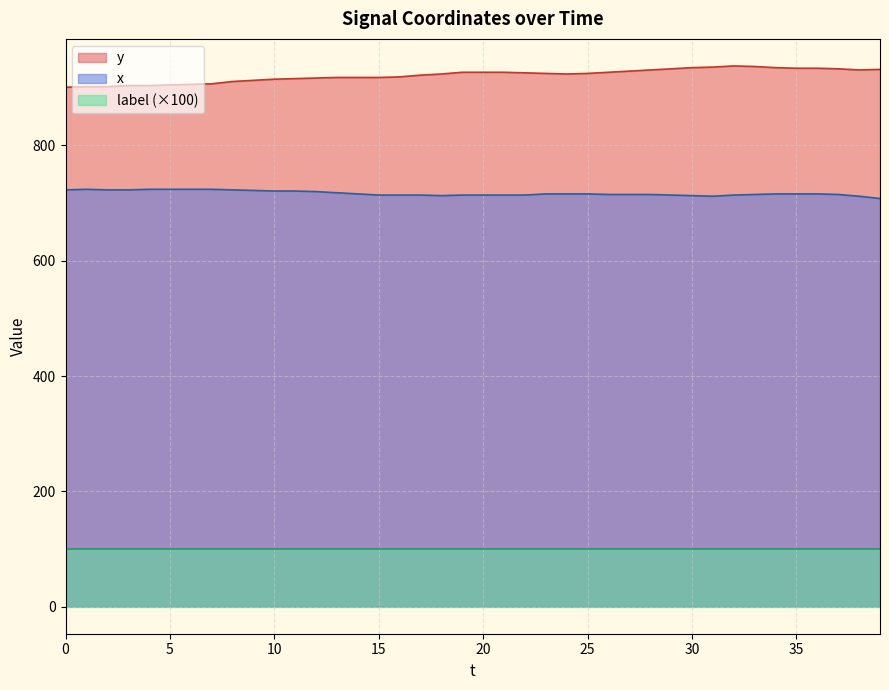

True or false: y and x cross at least once.

False